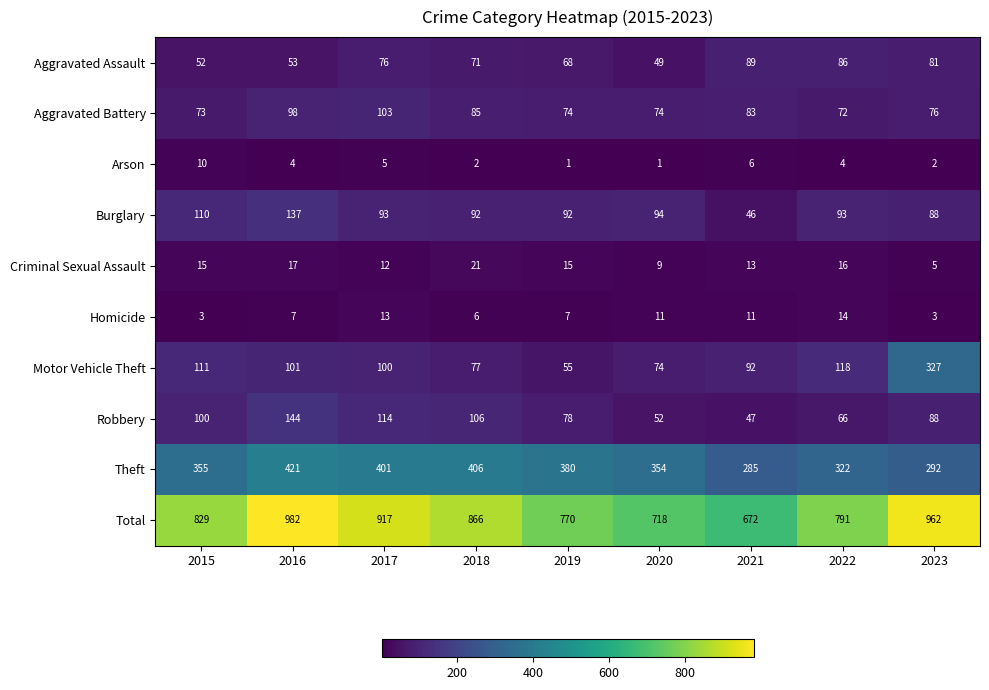

At which label does Aggravated Assault first exceed 71?

2017